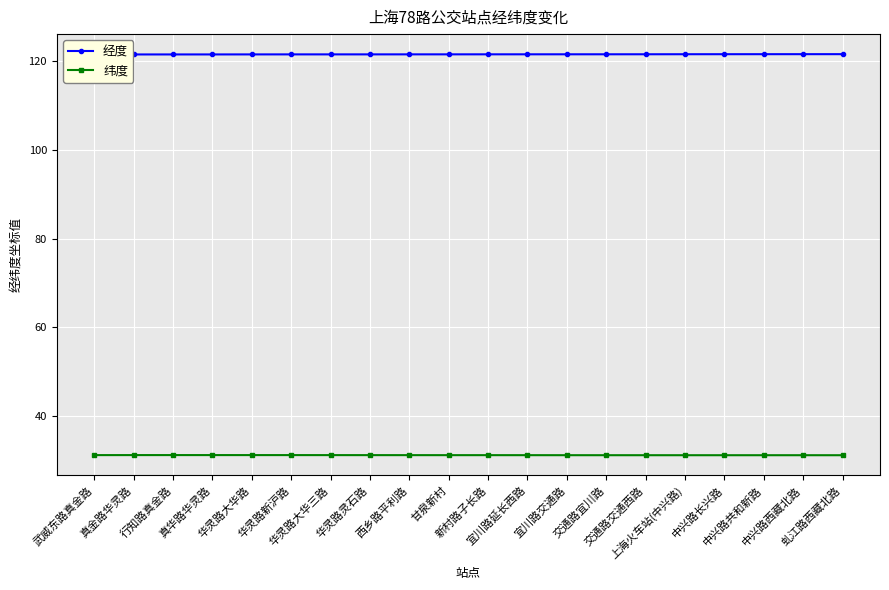

True or false: 纬度 has a value of 12.4 at 华灵路灵石路.

False